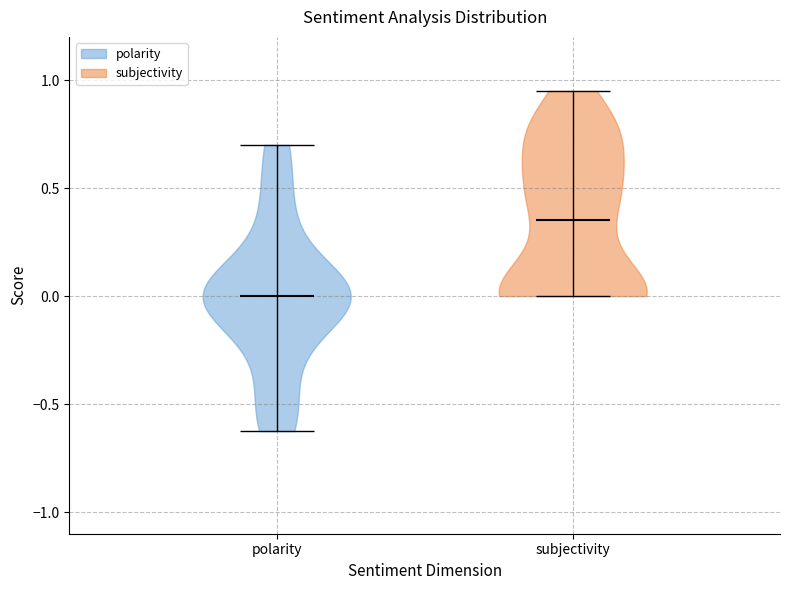

Reading left to right, read every violin against the y-axis: where its median line is, and the lowest and highest points it reaches. The values are not printed on the chart, so give them approximately, as read against the axis.

polarity: median line 0.00, lowest point -0.60, highest point 0.70
subjectivity: median line 0.35, lowest point 0.00, highest point 0.95